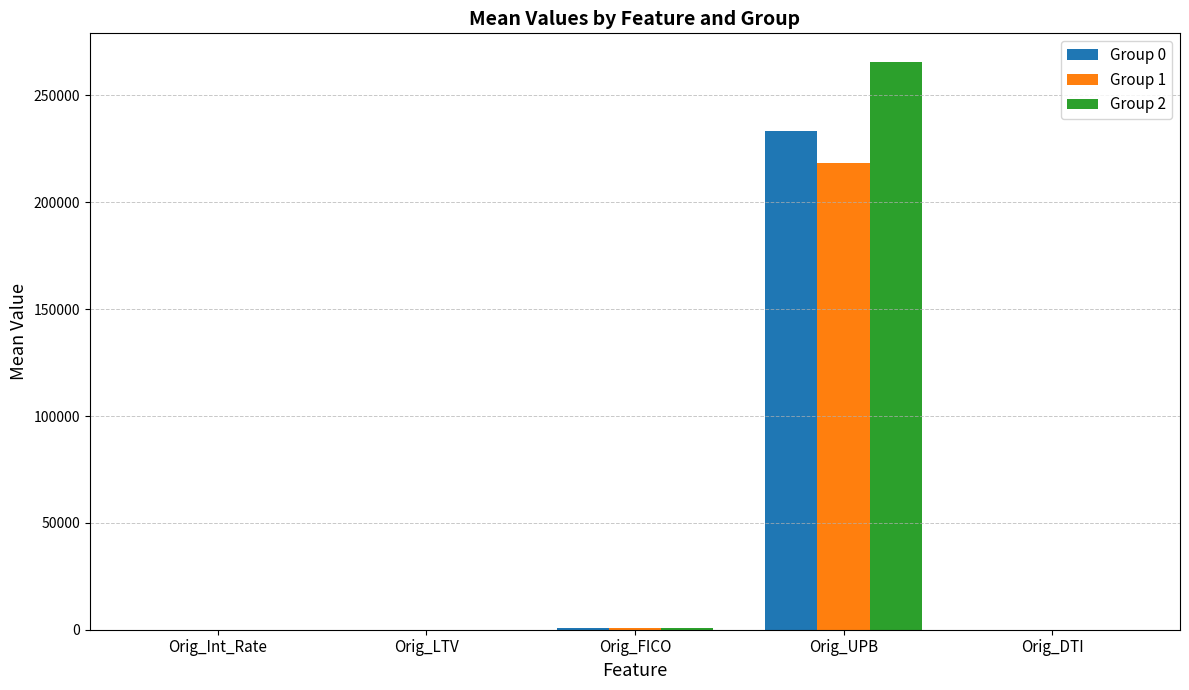

What is the maximum value shown in the chart?

265785.5